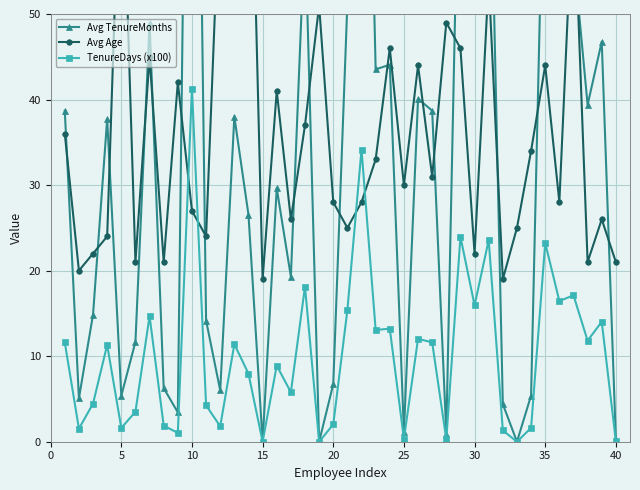

Is it true that TenureDays (x100) equals 15.9 at 30?

True